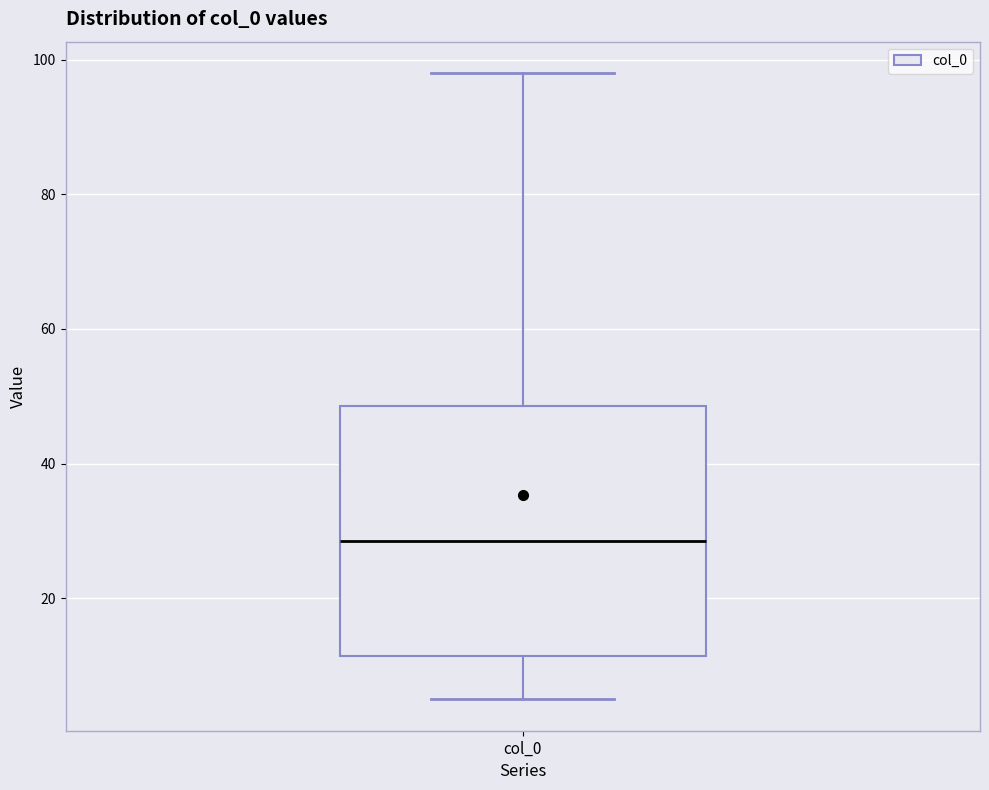

Transcribe this box plot: give where the median line is, the range the box spans, and where the two whiskers end, as read against the y-axis. The values are not printed on the chart, so give them approximately, as read against the axis.

median 28, box 12 to 48, whiskers 6 to 98